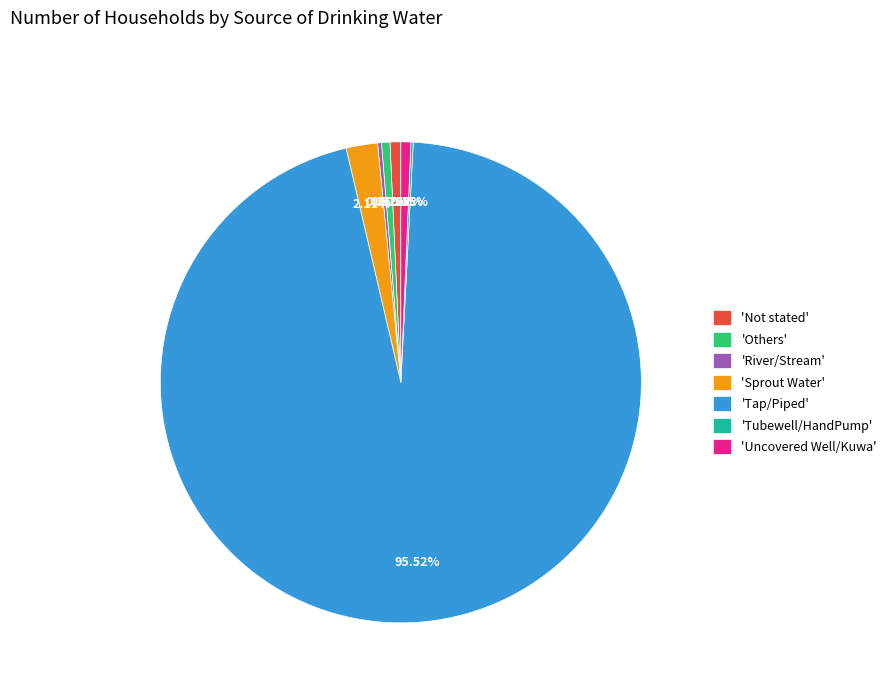

Which has a higher value, 'Uncovered Well/Kuwa' or 'Tap/Piped'?

'Tap/Piped'